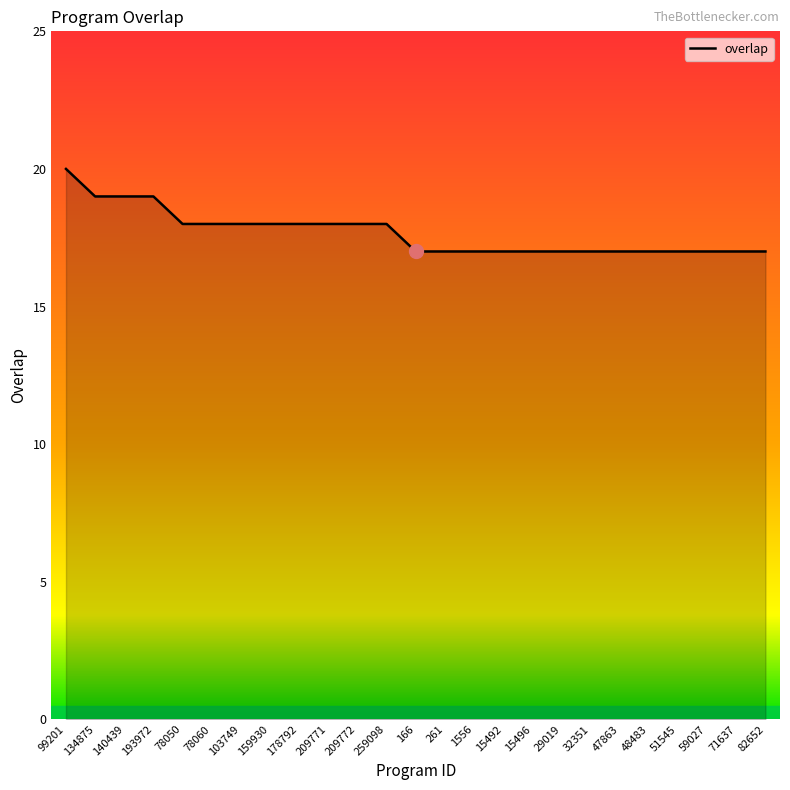

Does the chart have visible grid lines?

No